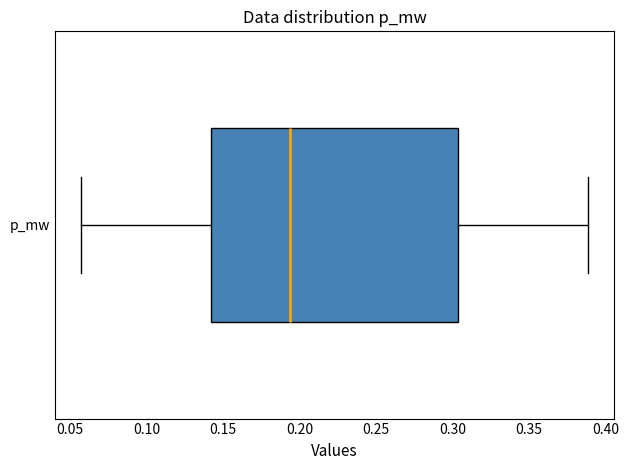

Read this box plot against the x-axis: the position of the median line, the range covered by the box, and the ends of both whiskers. The values are not printed on the chart, so give them approximately, as read against the axis.

median 0.195, box 0.140 to 0.305, whiskers 0.055 to 0.390